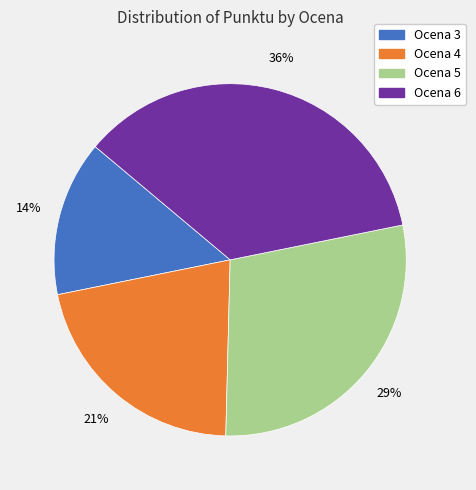

Is it true that Ocena 6 is 44% of the pie?

False